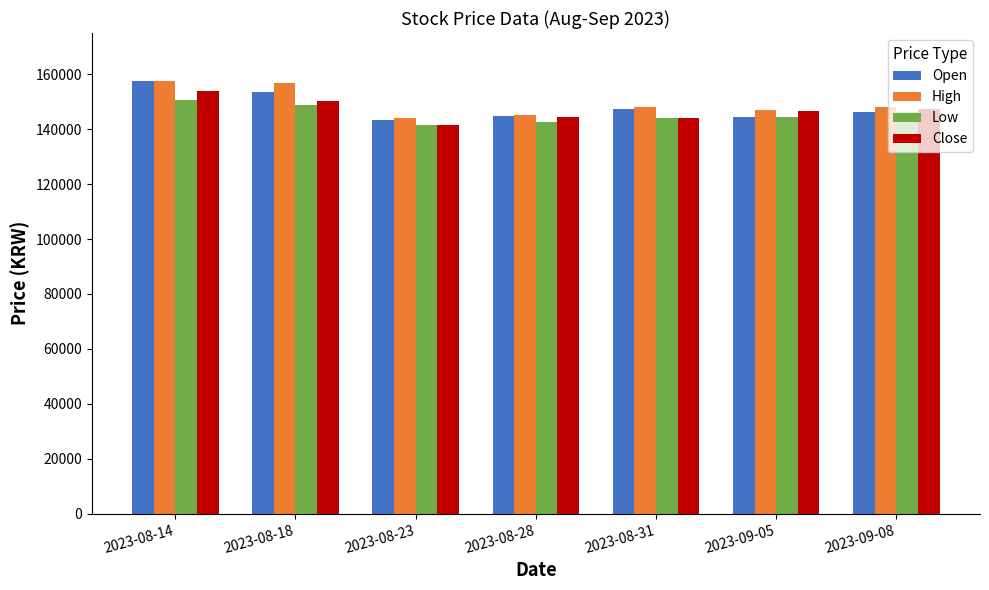

How many series are shown in this chart?

4